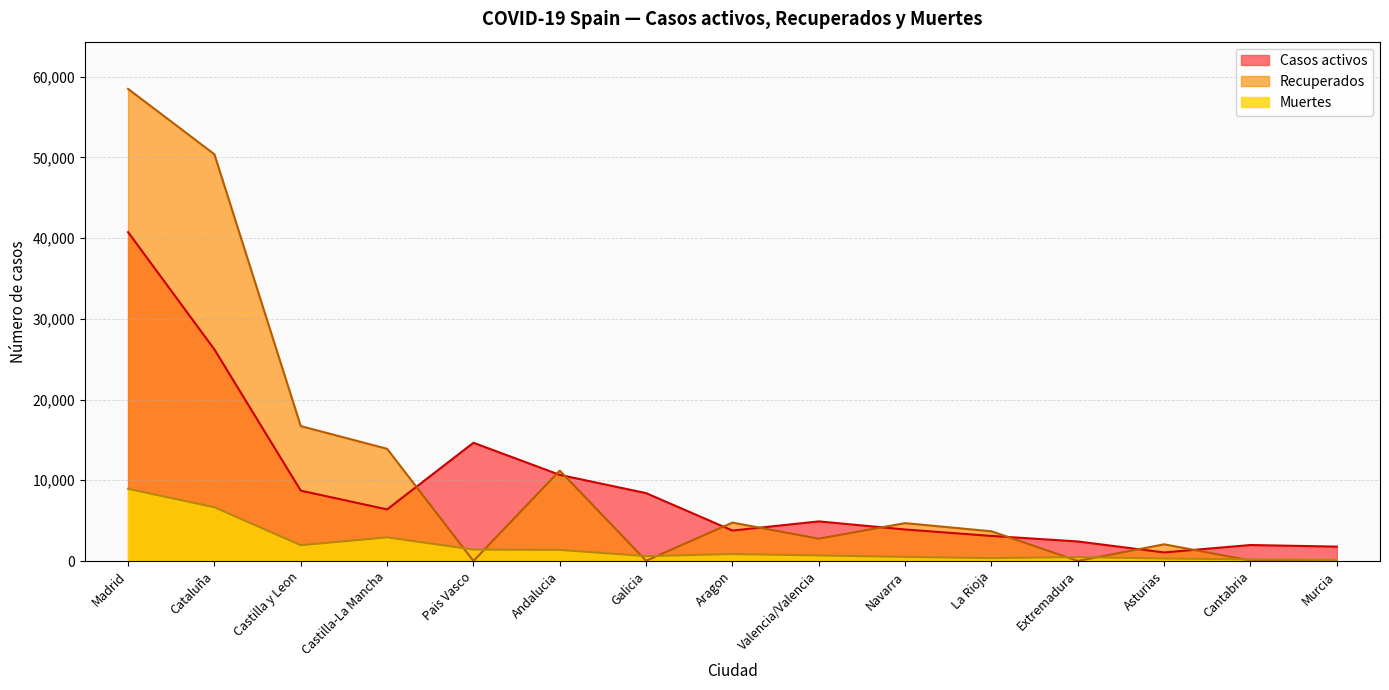

Rank the series by their average value, from highest to lowest.

Recuperados, Casos activos, Muertes